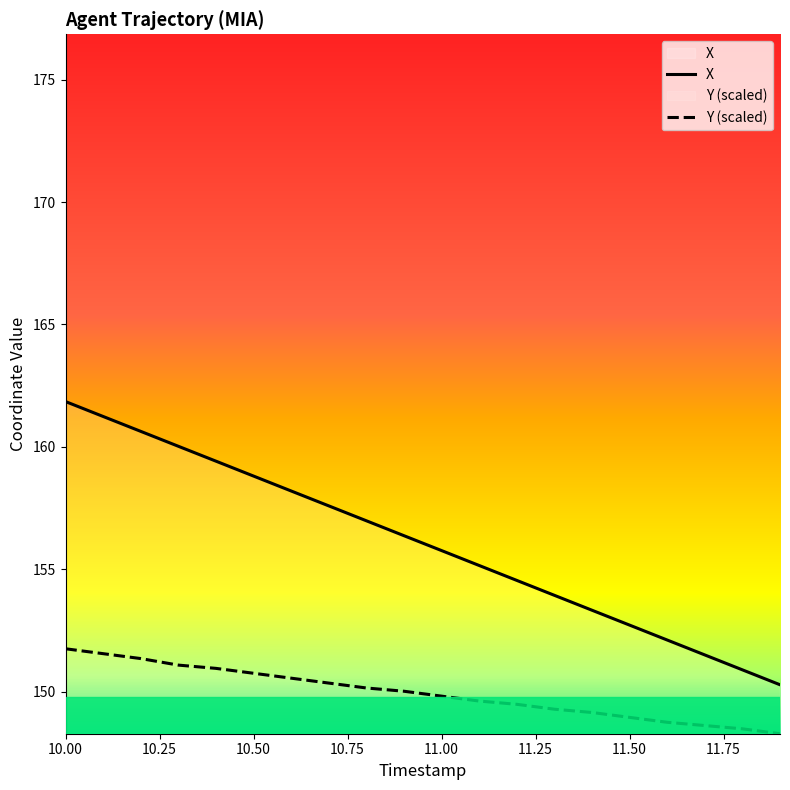

Does the chart have visible grid lines?

No